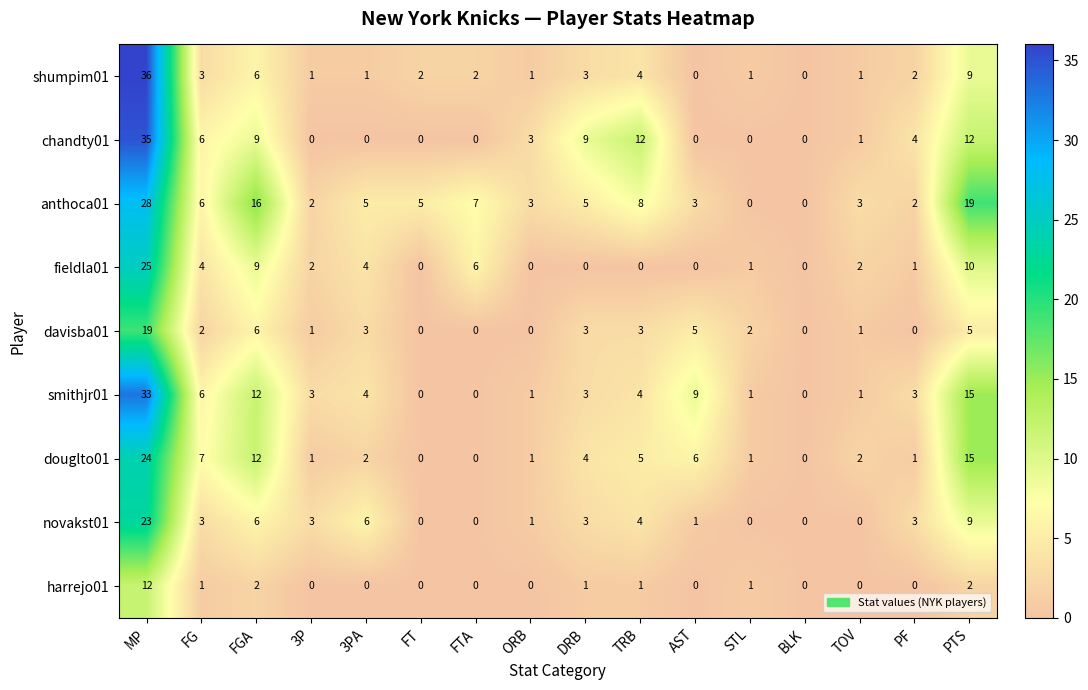

Is the value of harrejo01 at DRB greater than the value of davisba01 at PTS?

No